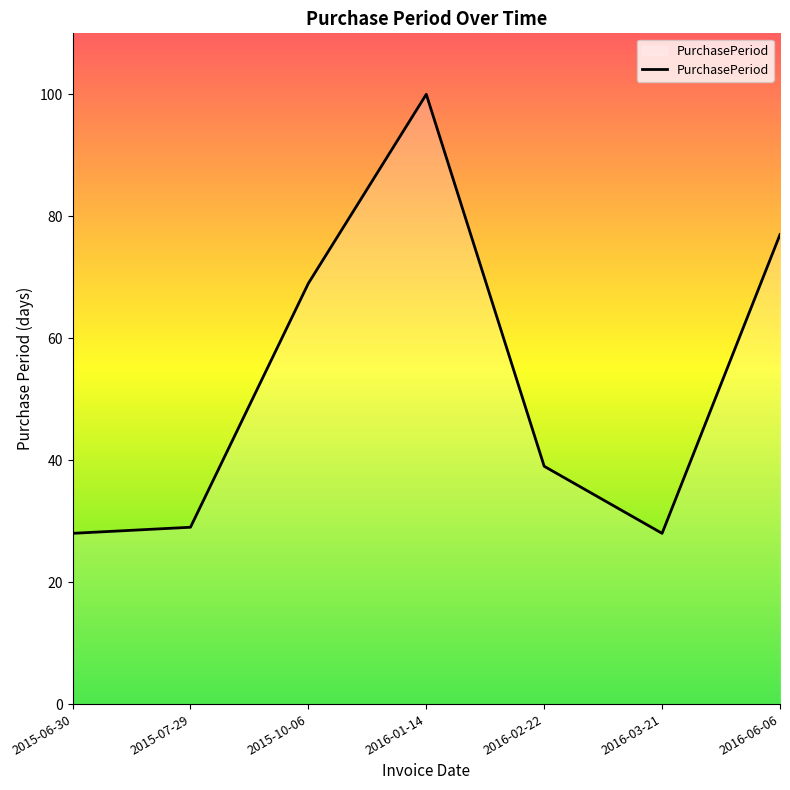

The value at 2015-10-06 is 96. True or false?

False